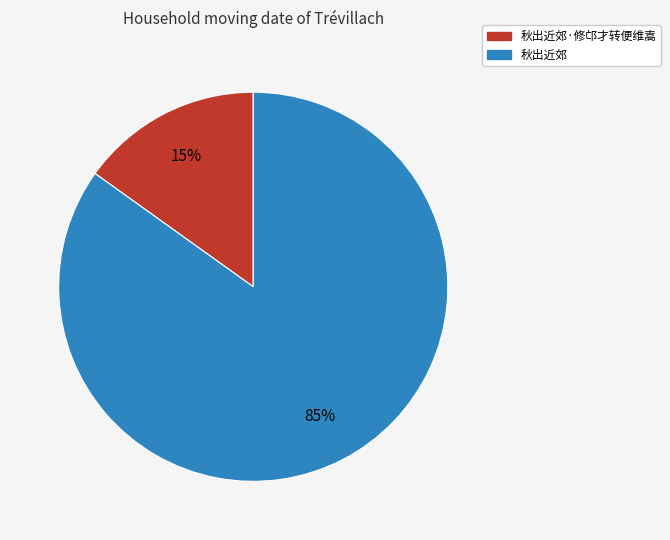

Is it true that 秋出近郊 is 85% of the pie?

True